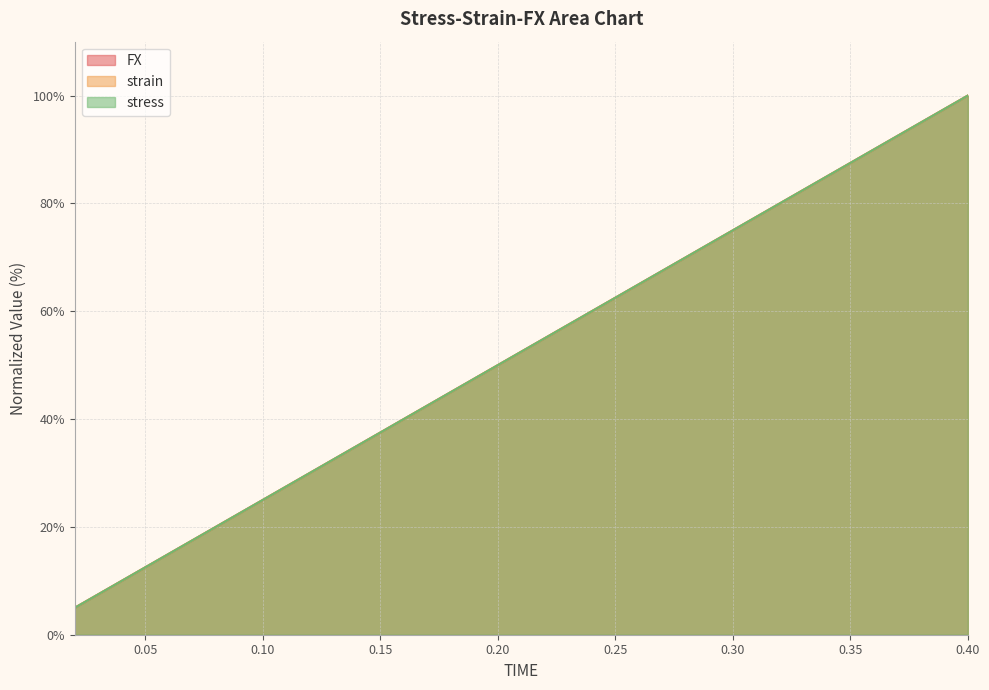

What is the difference between the maximum and minimum values in the strain series?

95.0